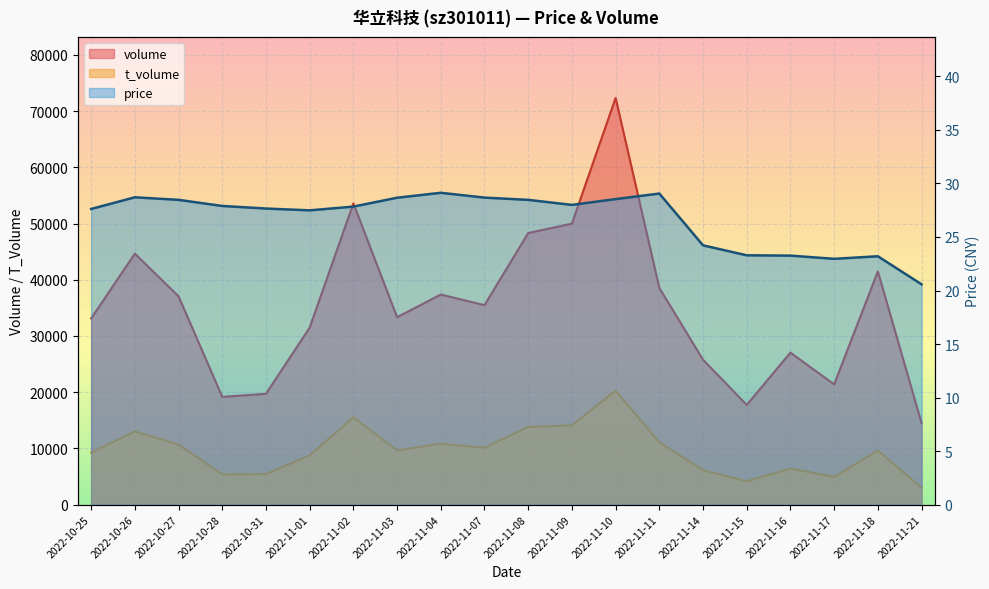

What is the value of the price point at the 12th from the left?

28.0